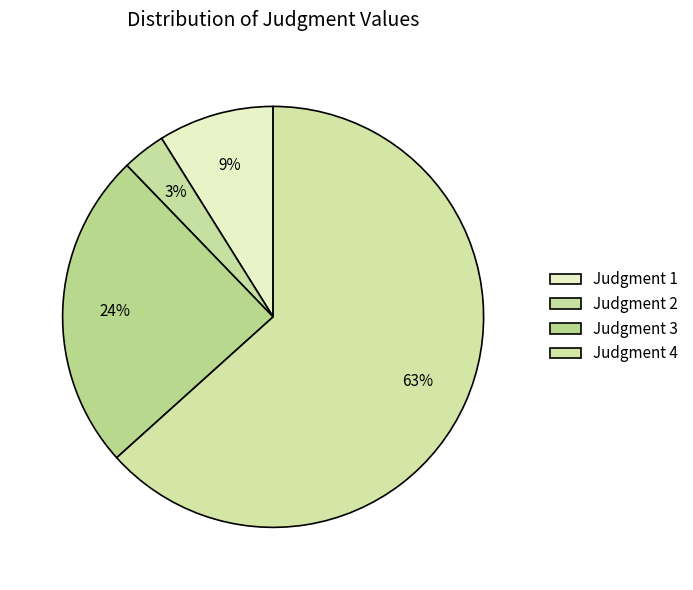

How many segments does this pie chart have?

4